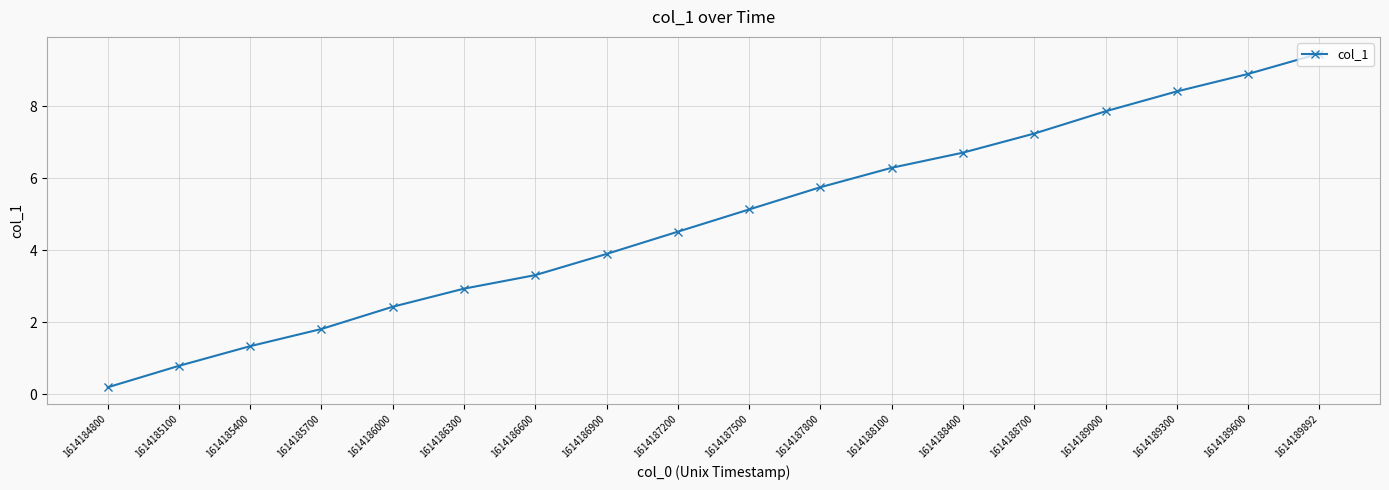

Read the value at 1614187200.

4.5